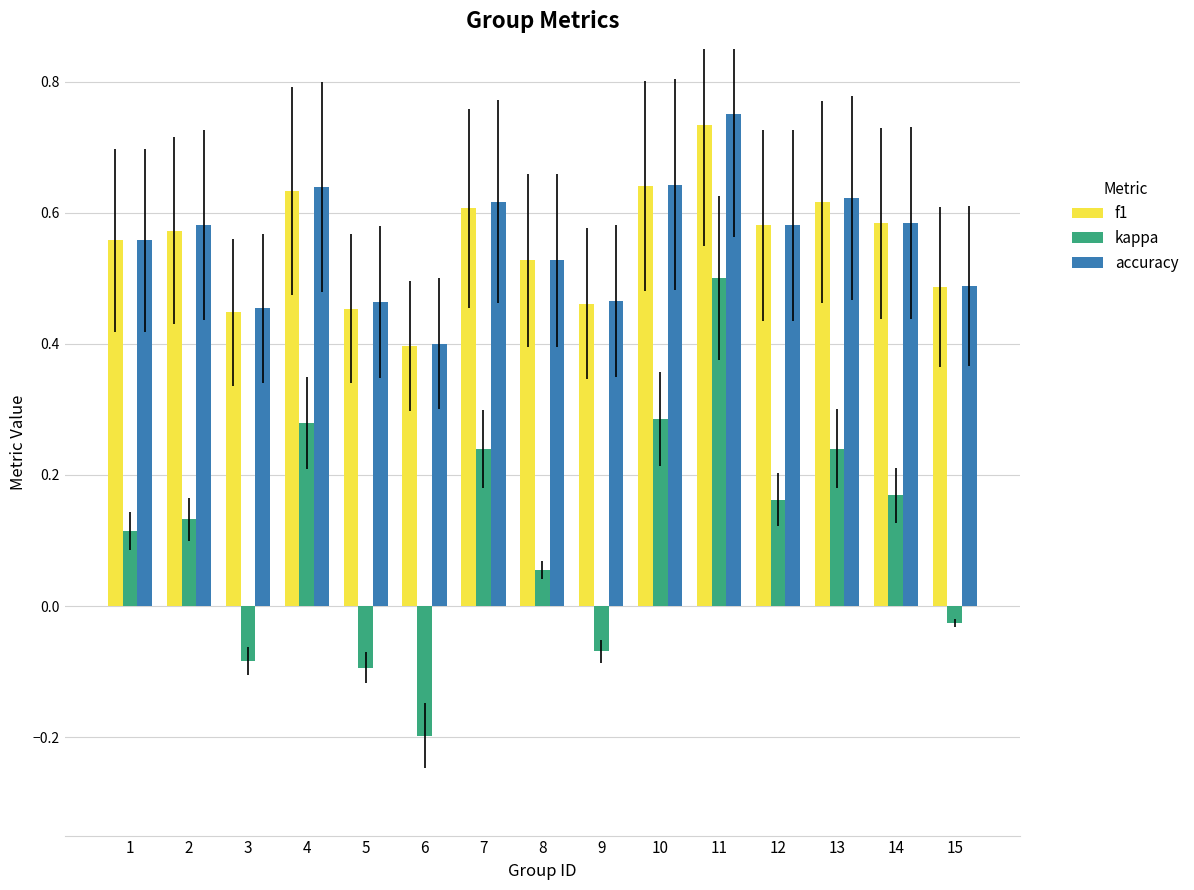

The value of f1 at 2 is 0.6. True or false?

True